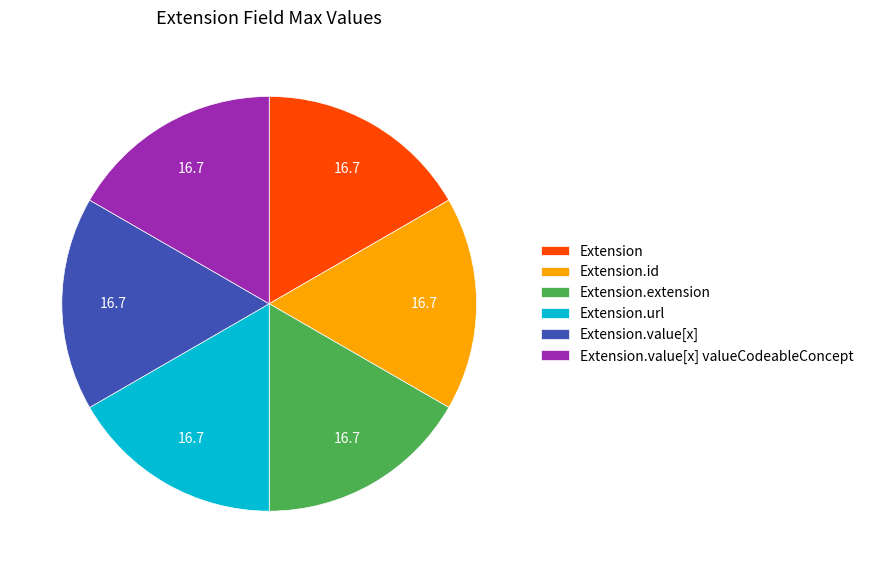

Does any single category account for the majority?

No